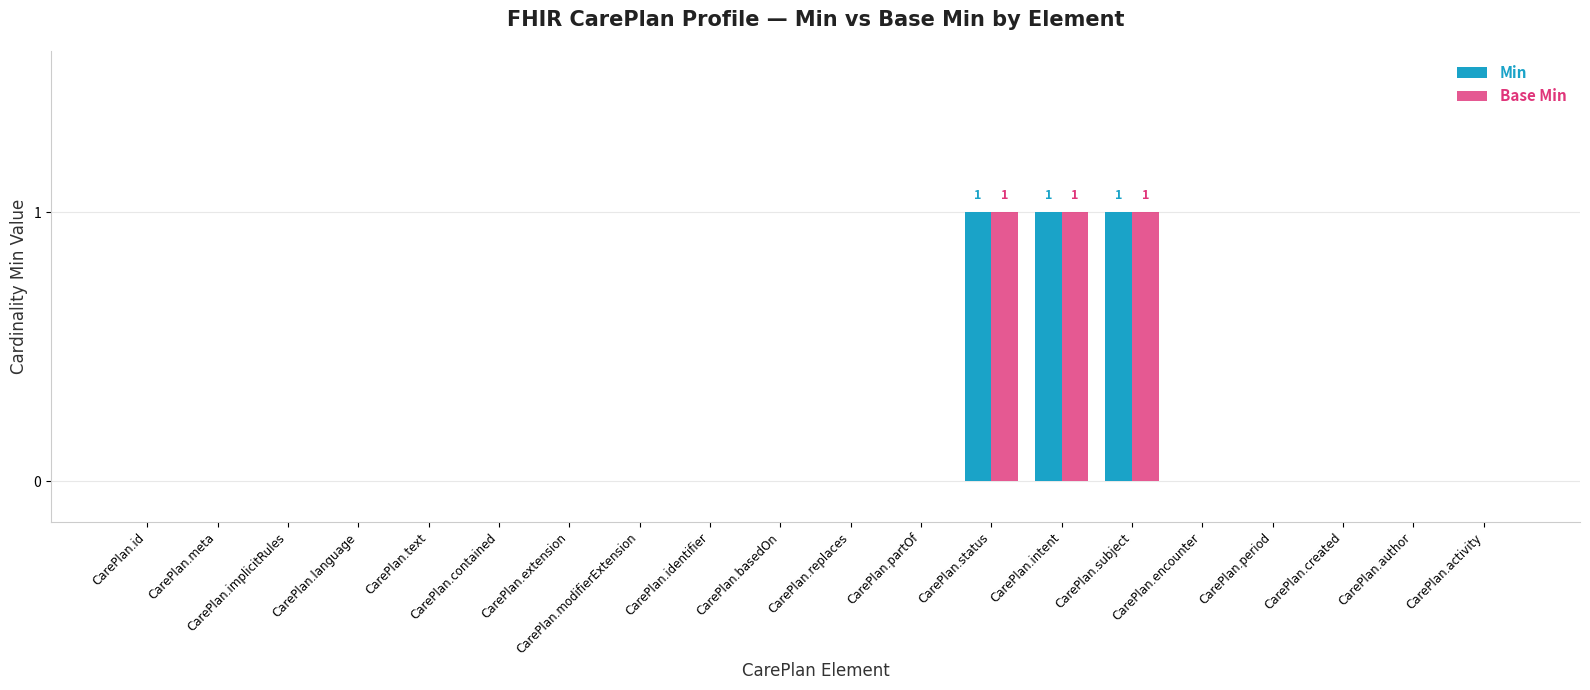

What is the sum of all Base Min values?

3